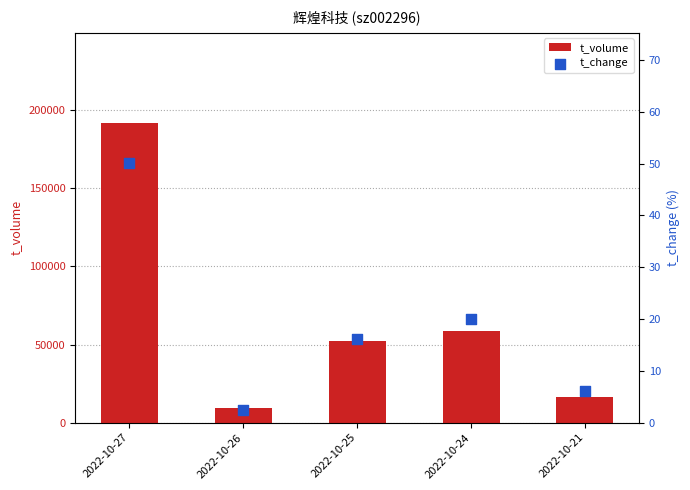

What is the total value across all series at 2022-10-24?

58374.0